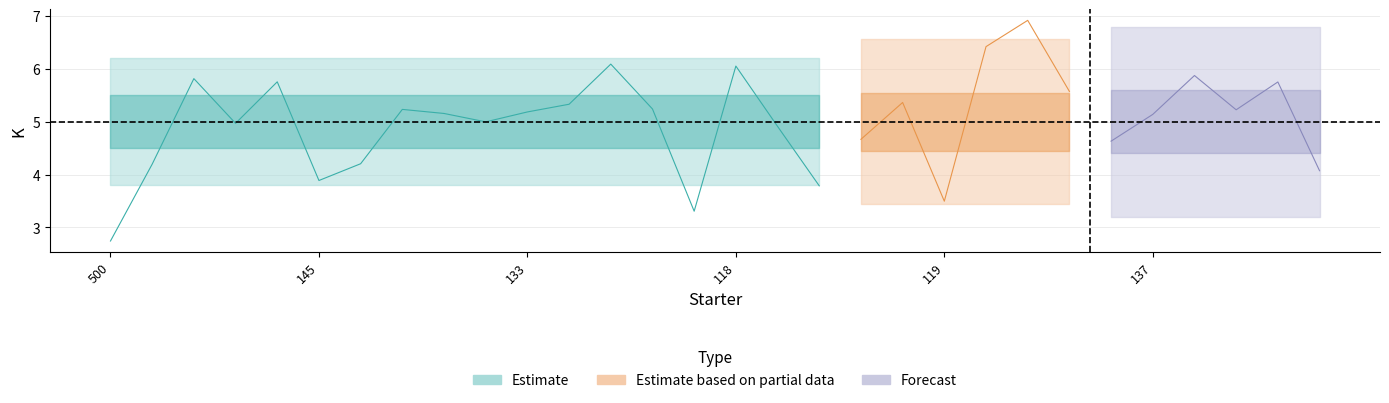

True or false: the data has more than 0 interior local peaks.

True